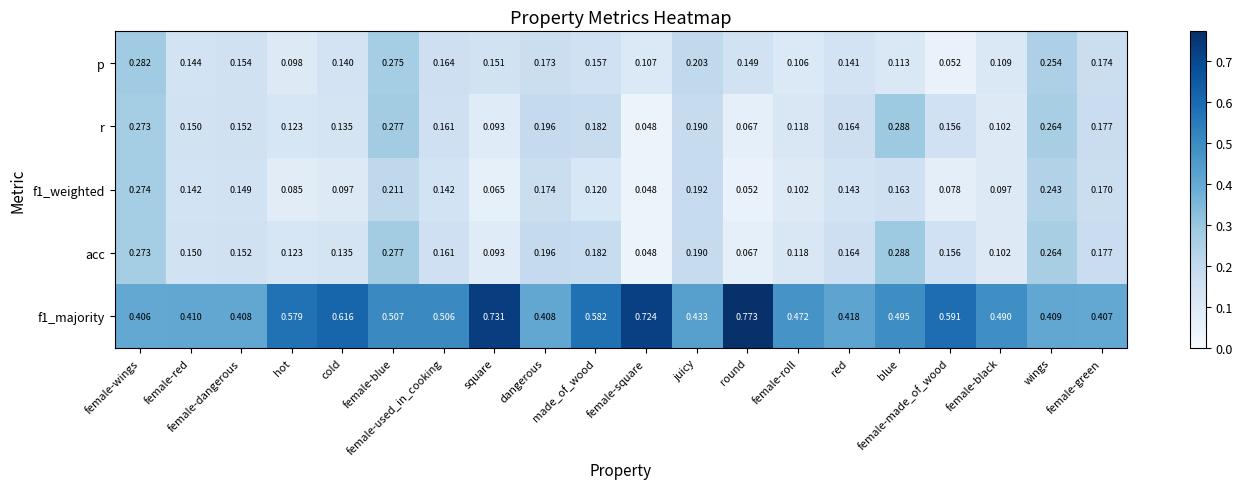

Reading left to right, list all the values displayed in this chart.

p: female-wings=0.3	female-red=0.1	female-dangerous=0.2	hot=0.1	cold=0.1	female-blue=0.3	female-used_in_cooking=0.2	square=0.2	dangerous=0.2	made_of_wood=0.2	female-square=0.1	juicy=0.2	round=0.1	female-roll=0.1	red=0.1	blue=0.1	female-made_of_wood=0.1	female-black=0.1	wings=0.3	female-green=0.2
r: female-wings=0.3	female-red=0.1	female-dangerous=0.2	hot=0.1	cold=0.1	female-blue=0.3	female-used_in_cooking=0.2	square=0.1	dangerous=0.2	made_of_wood=0.2	female-square=0.0	juicy=0.2	round=0.1	female-roll=0.1	red=0.2	blue=0.3	female-made_of_wood=0.2	female-black=0.1	wings=0.3	female-green=0.2
f1_weighted: female-wings=0.3	female-red=0.1	female-dangerous=0.1	hot=0.1	cold=0.1	female-blue=0.2	female-used_in_cooking=0.1	square=0.1	dangerous=0.2	made_of_wood=0.1	female-square=0.0	juicy=0.2	round=0.1	female-roll=0.1	red=0.1	blue=0.2	female-made_of_wood=0.1	female-black=0.1	wings=0.2	female-green=0.2
acc: female-wings=0.3	female-red=0.1	female-dangerous=0.2	hot=0.1	cold=0.1	female-blue=0.3	female-used_in_cooking=0.2	square=0.1	dangerous=0.2	made_of_wood=0.2	female-square=0.0	juicy=0.2	round=0.1	female-roll=0.1	red=0.2	blue=0.3	female-made_of_wood=0.2	female-black=0.1	wings=0.3	female-green=0.2
f1_majority: female-wings=0.4	female-red=0.4	female-dangerous=0.4	hot=0.6	cold=0.6	female-blue=0.5	female-used_in_cooking=0.5	square=0.7	dangerous=0.4	made_of_wood=0.6	female-square=0.7	juicy=0.4	round=0.8	female-roll=0.5	red=0.4	blue=0.5	female-made_of_wood=0.6	female-black=0.5	wings=0.4	female-green=0.4